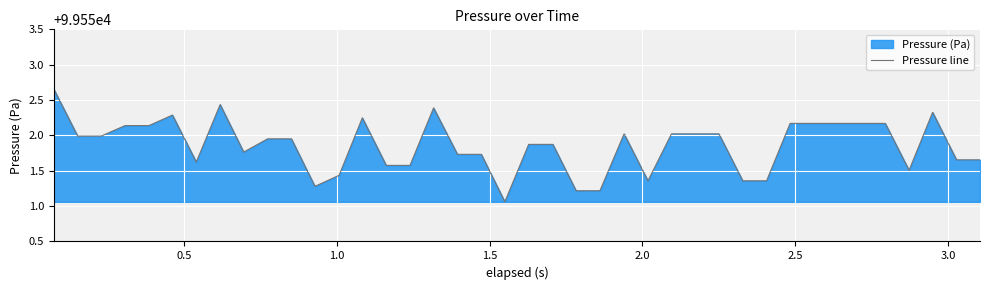

What is the difference between the maximum and minimum values?

1.6